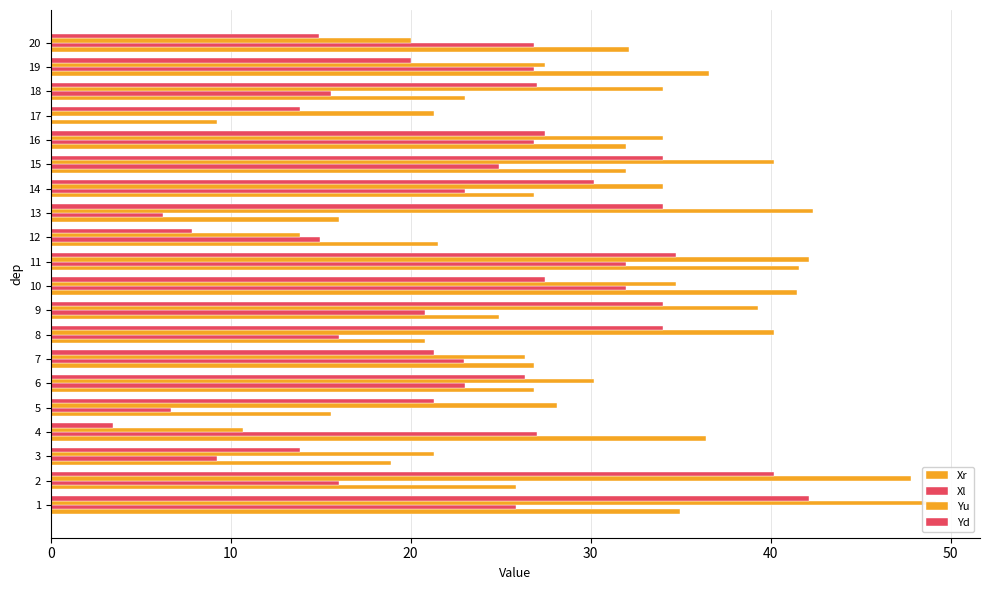

How many data points does each series have?

20